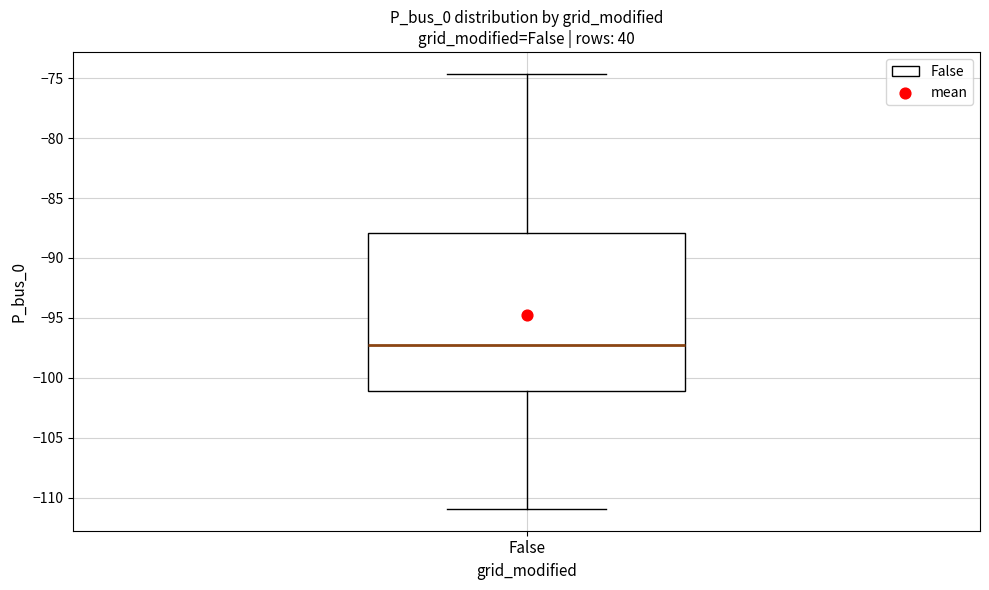

Transcribe this box plot: give where the median line is, the range the box spans, and where the two whiskers end, as read against the y-axis. The values are not printed on the chart, so give them approximately, as read against the axis.

median -97.5, box -101.0 to -88.0, whiskers -111.0 to -74.5